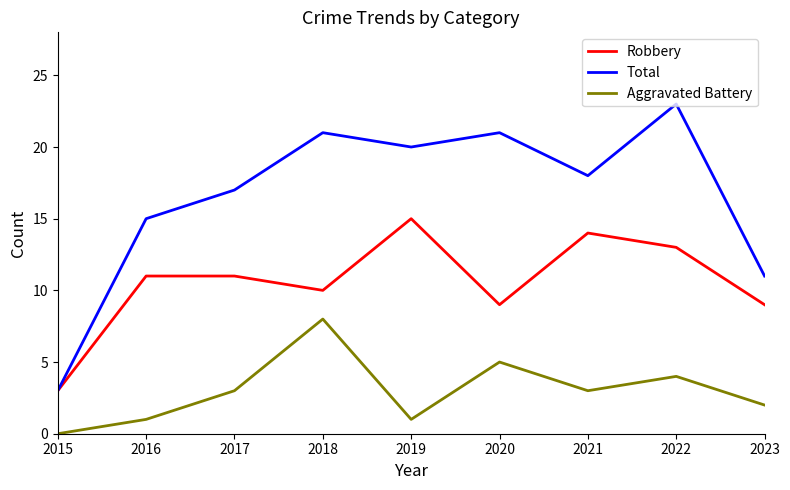

Which series has the largest range (max minus min)?

Total